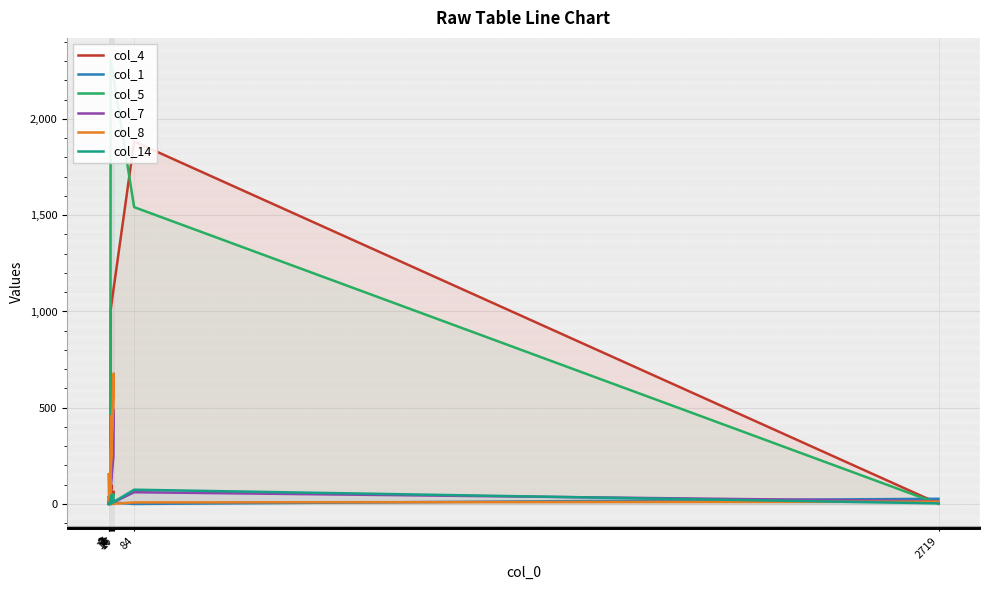

Reading left to right, extract all data points from this chart.

col_4: 0=12	2=0	16=52	17=64	3=0	10=98	6=17	7=1010	84=1883	2719=2
col_1: 0=0	2=5	16=25	17=27	3=7	10=13	6=33	7=8	84=0	2719=27
col_5: 0=0	2=0	16=51	17=37	3=0	10=39	6=27	7=2306	84=1542	2719=1
col_7: 0=36	2=0	16=246	17=490	3=0	10=276	6=0	7=2	84=61	2719=14
col_8: 0=154	2=2	16=512	17=678	3=2	10=459	6=2	7=0	84=8	2719=12
col_14: 0=0	2=0	16=13	17=17	3=0	10=46	6=0	7=1	84=74	2719=3